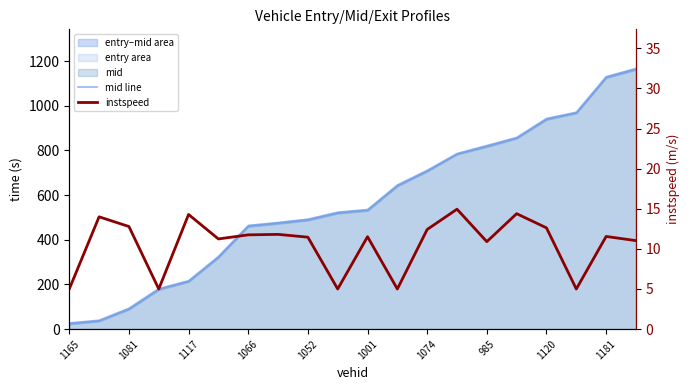

Rank the categories by mid line value from lowest to highest.

1165, 1081, 1117, 1066, 1052, 1001, 1074, 985, 1120, 1181, 10, 11, 12, 13, 14, 15, 16, 17, 18, 19